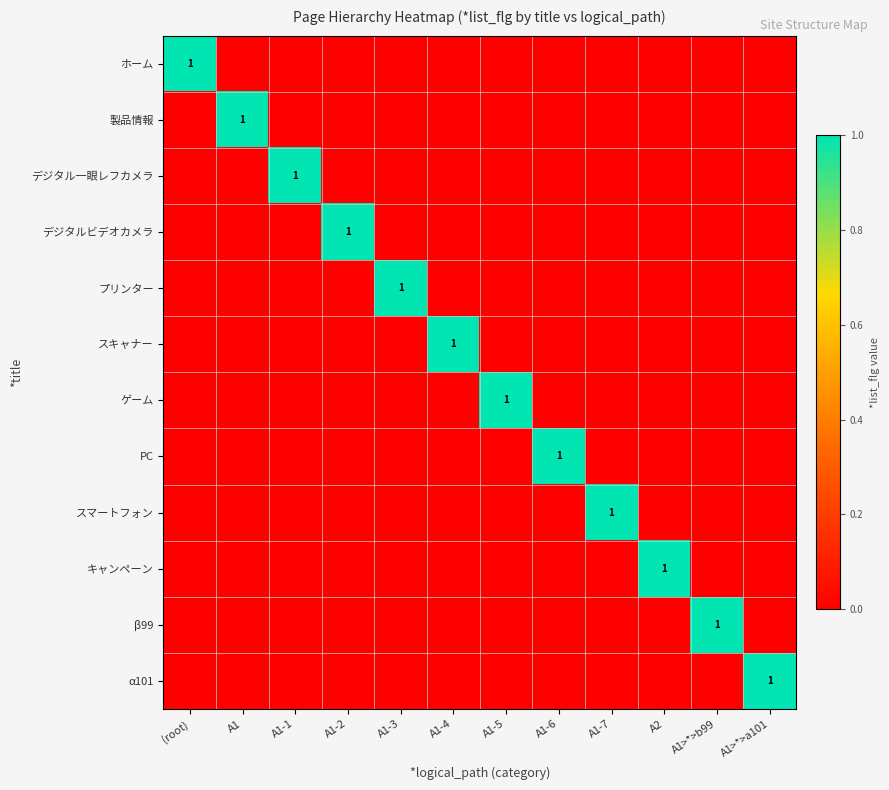

What is the total value across all series at A1-4?

1